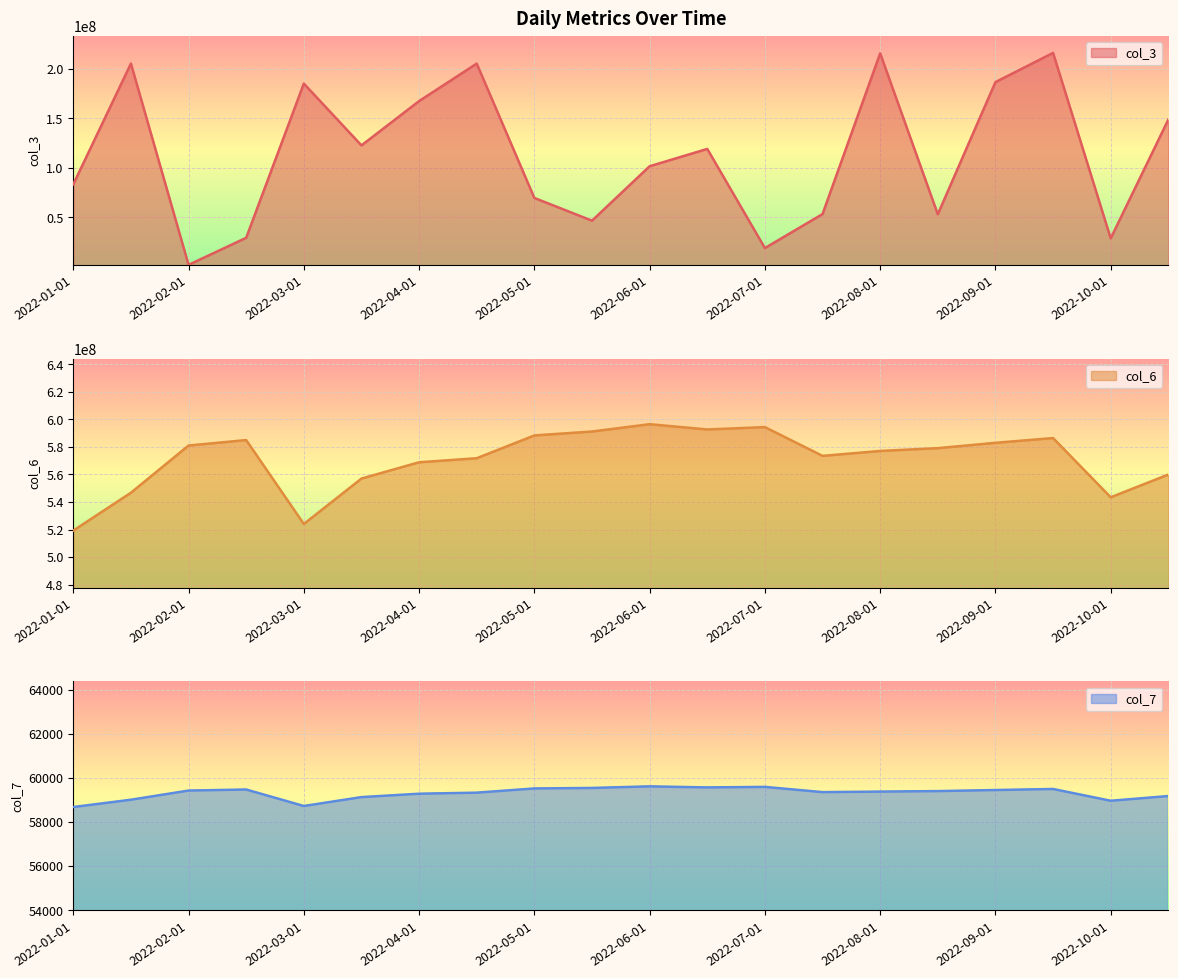

How many lines are shown in the chart?

3